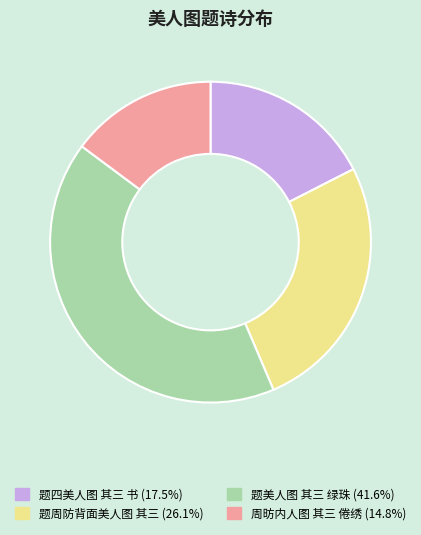

Which category has the smallest portion of the pie?

周昉内人图 其三 倦绣